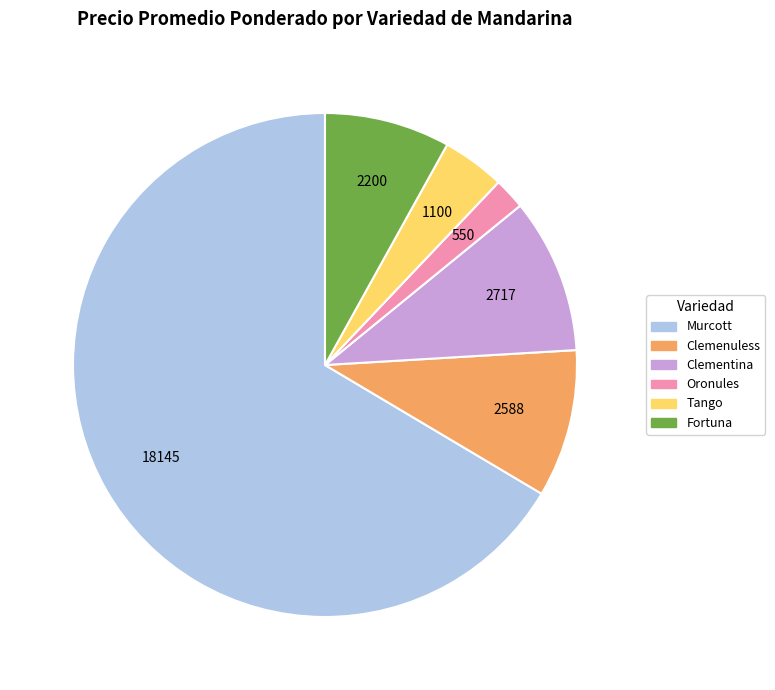

How many segments does this pie chart have?

6